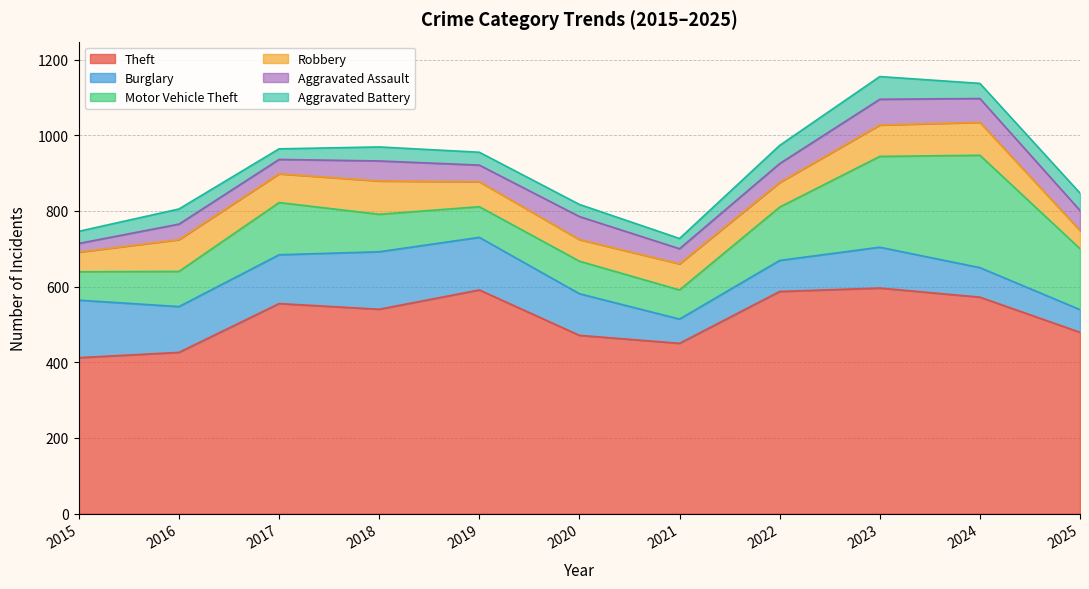

Reading left to right, transcribe all the data shown in this chart.

Theft: 2015=412	2016=426	2017=555	2018=540	2019=591	2020=471	2021=450	2022=587	2023=596	2024=572	2025=479
Burglary: 2015=152	2016=121	2017=129	2018=152	2019=139	2020=110	2021=64	2022=82	2023=108	2024=78	2025=60
Motor Vehicle Theft: 2015=75	2016=93	2017=138	2018=99	2019=81	2020=86	2021=77	2022=141	2023=240	2024=297	2025=161
Robbery: 2015=52	2016=84	2017=76	2018=88	2019=66	2020=57	2021=69	2022=65	2023=83	2024=87	2025=48
Aggravated Assault: 2015=23	2016=41	2017=38	2018=53	2019=44	2020=61	2021=40	2022=50	2023=68	2024=63	2025=53
Aggravated Battery: 2015=32	2016=40	2017=28	2018=37	2019=34	2020=32	2021=27	2022=48	2023=60	2024=40	2025=46